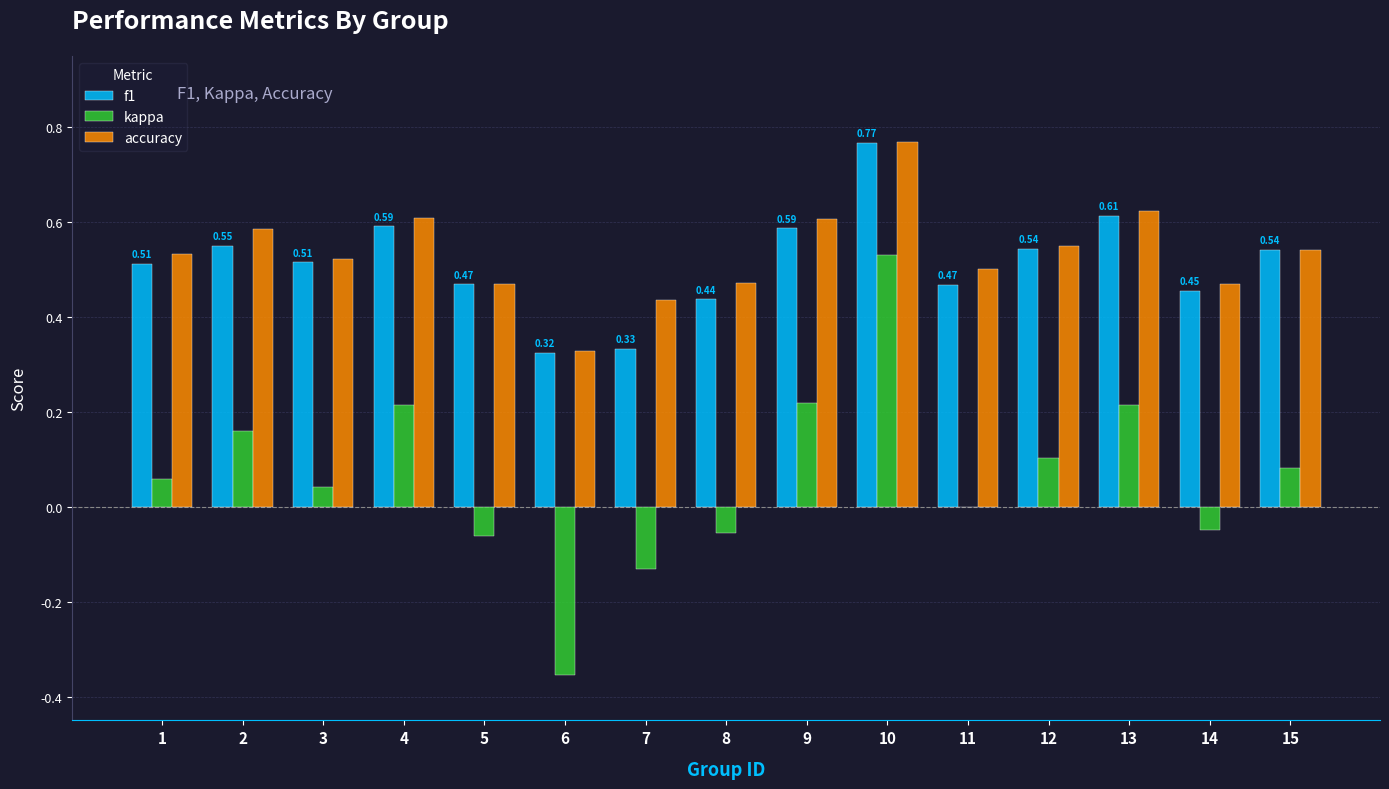

What is the sum of all kappa values?

1.0